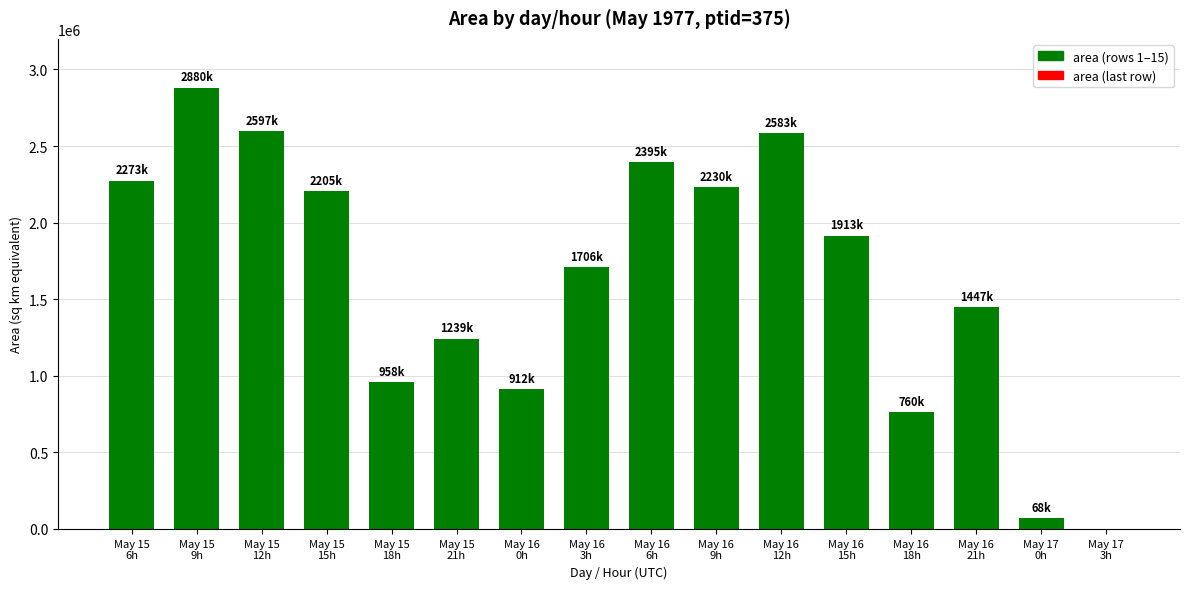

What is the greatest value displayed?

2880000